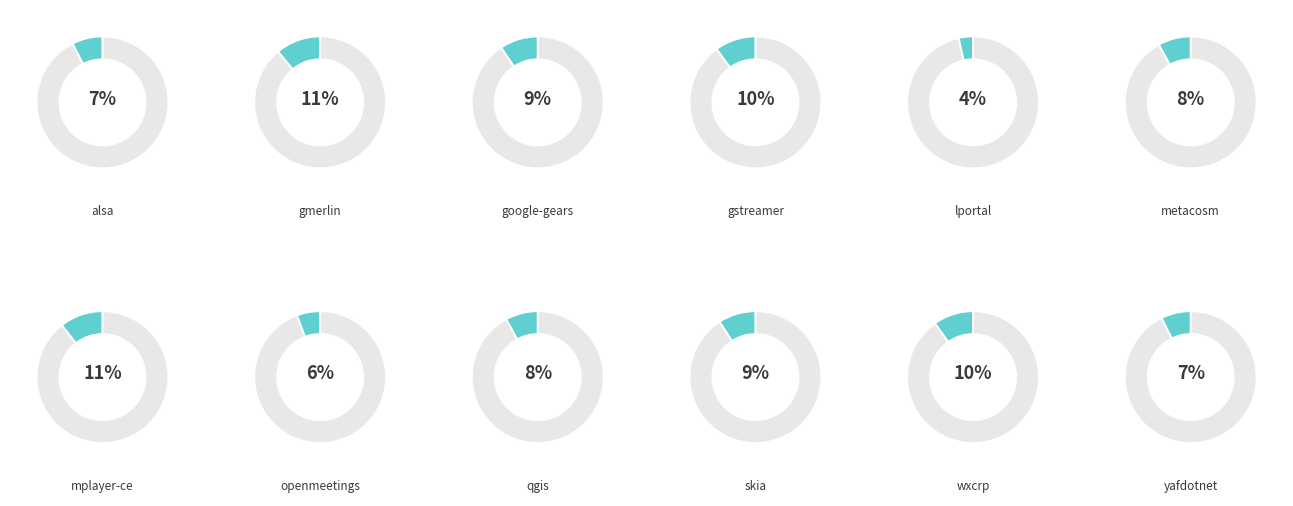

Count the number of slices in the pie.

12